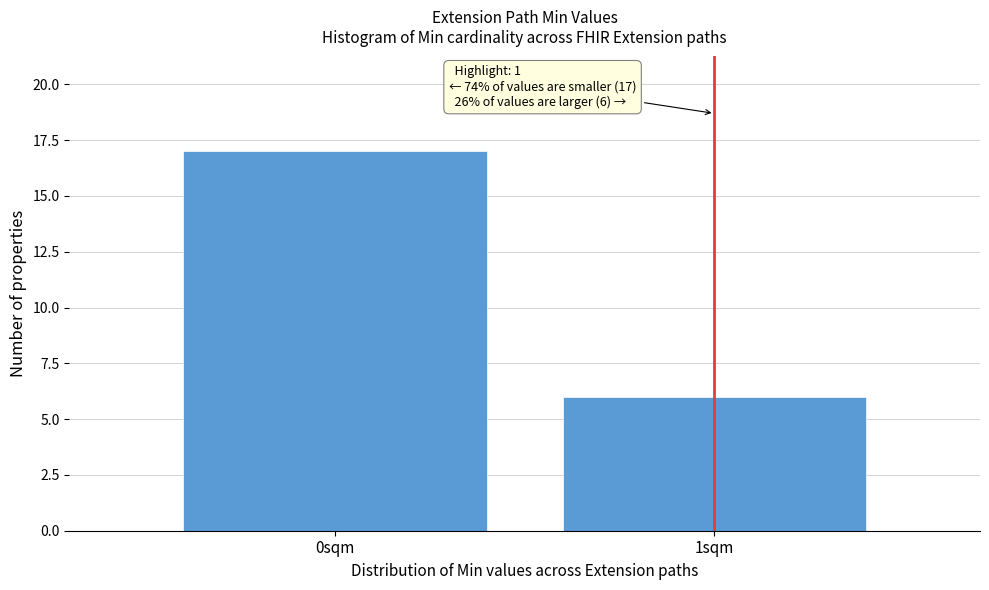

Reading left to right, extract all data points from this chart.

0sqm=17	1sqm=6